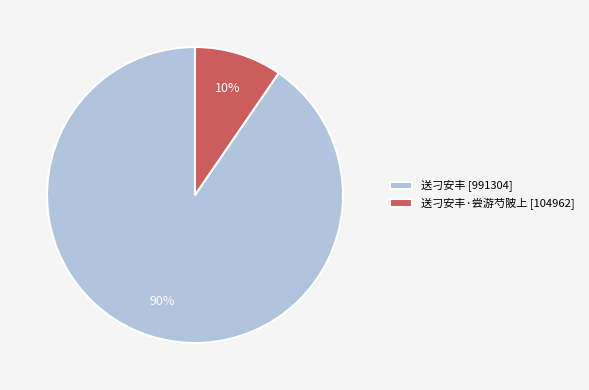

Which slice is the largest?

送刁安丰 [991304]